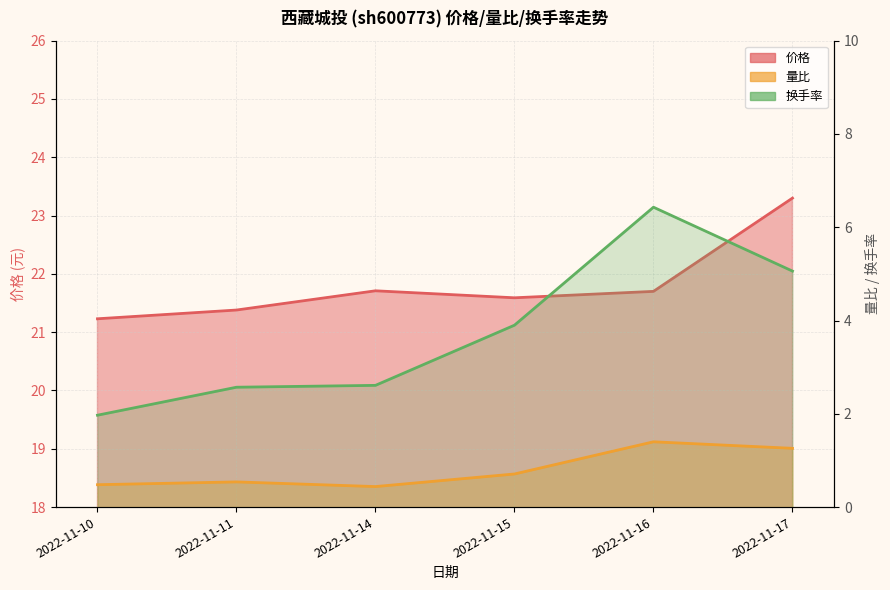

What is the total value across all series at 2022-11-14?

24.8